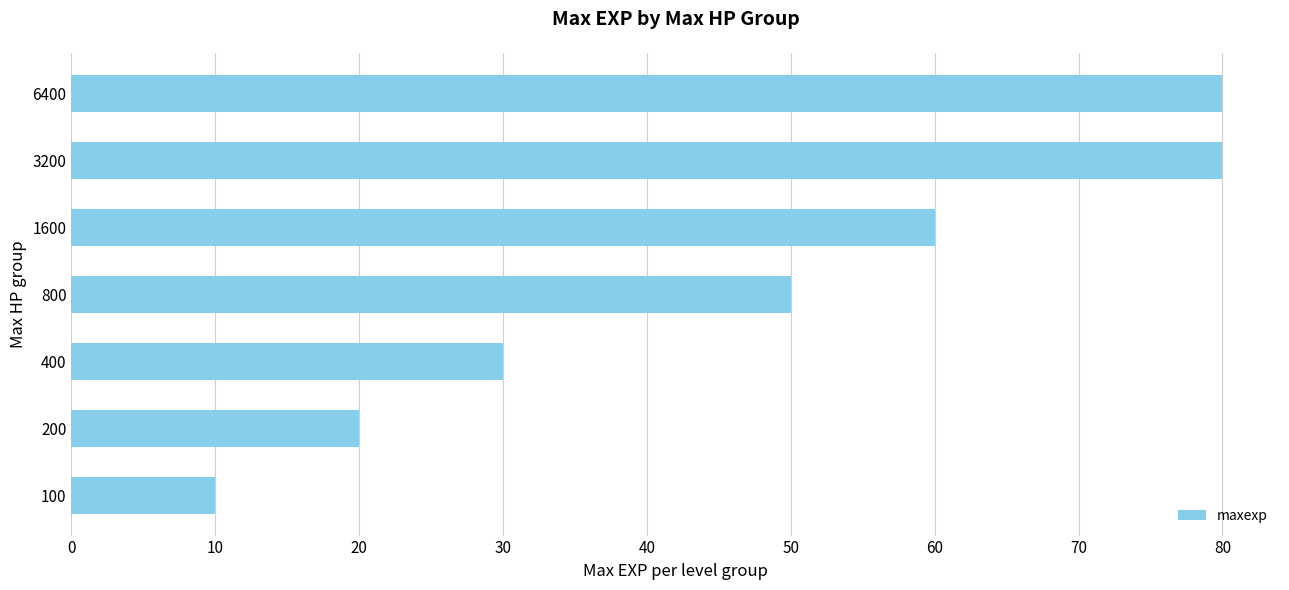

The chart shows a value of 80 at 3200. True or false?

True